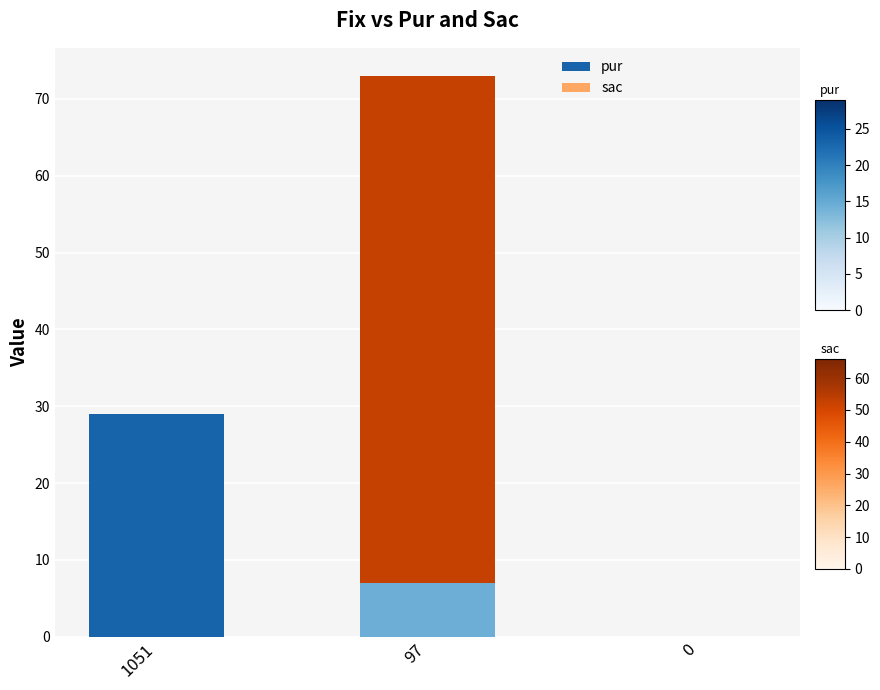

Does the chart contain stacked bars?

Yes